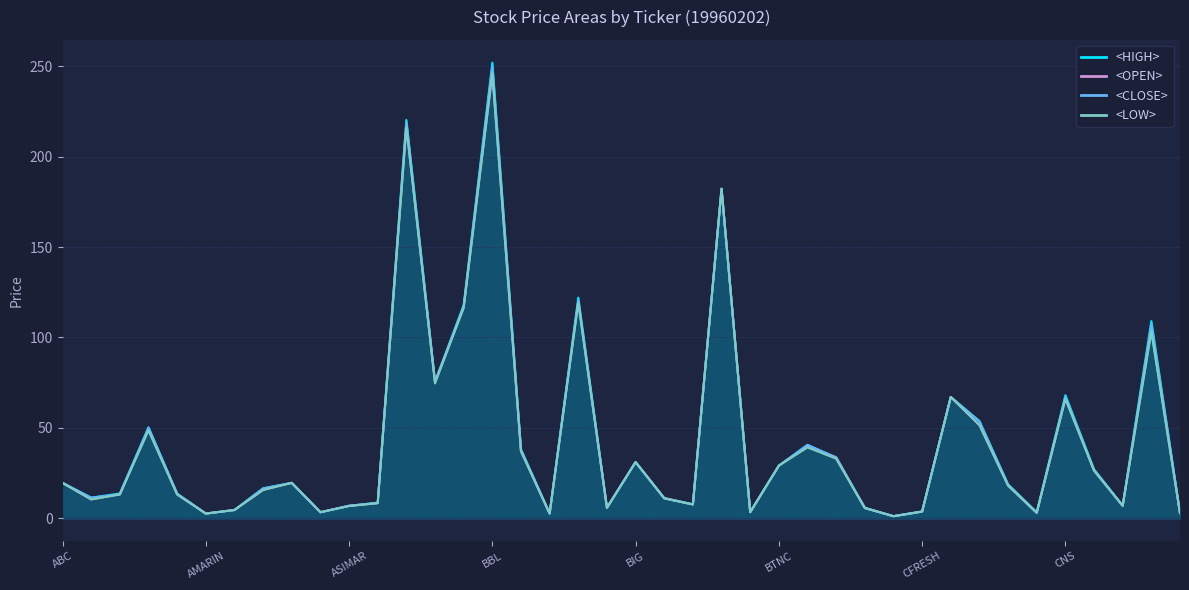

How many values in the <OPEN> series are below 17?

20